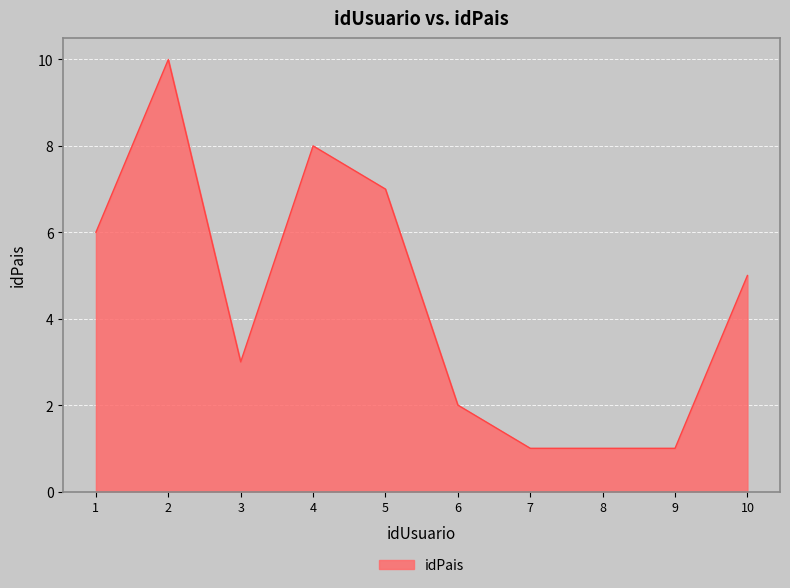

Is it true that the value at 7 is 1?

True